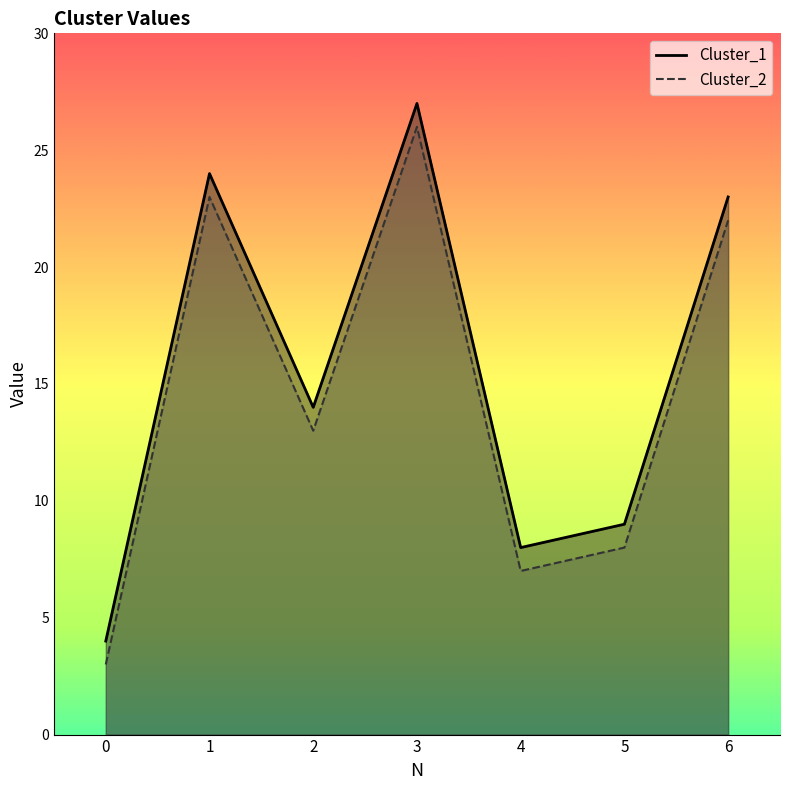

How many interior local valleys does the Cluster_1 series have?

2